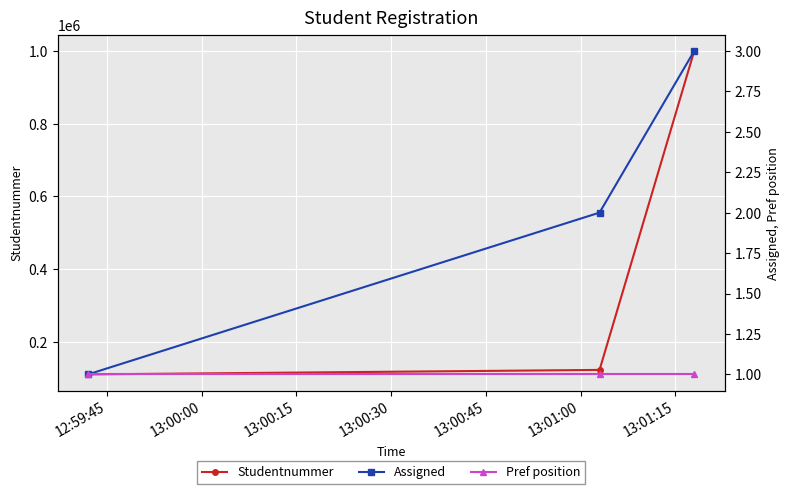

What is the value of the Studentnummer point at the 1st from the left?

111111